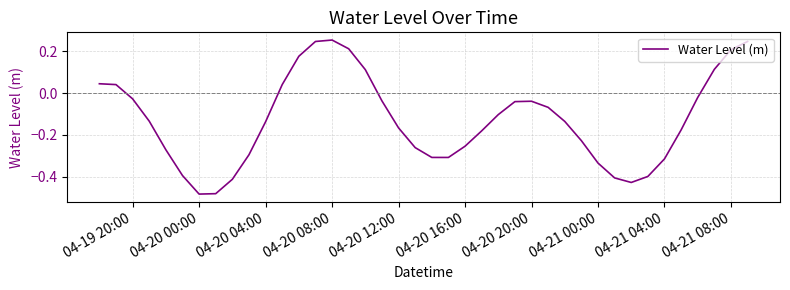

What is the difference between the maximum and minimum values?

0.7